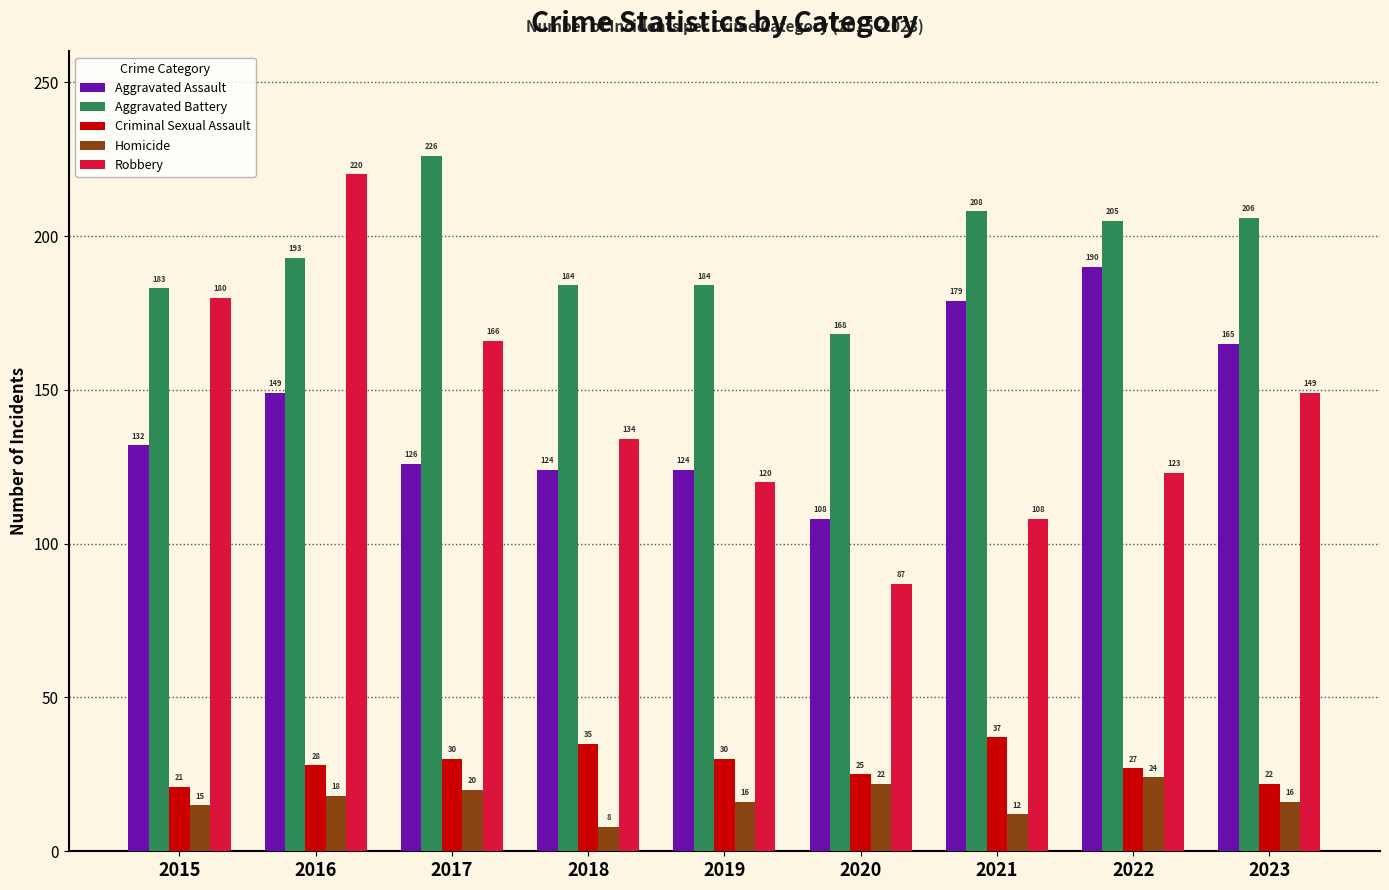

What are all the series names shown in the legend?

Aggravated Assault, Aggravated Battery, Criminal Sexual Assault, Homicide, Robbery